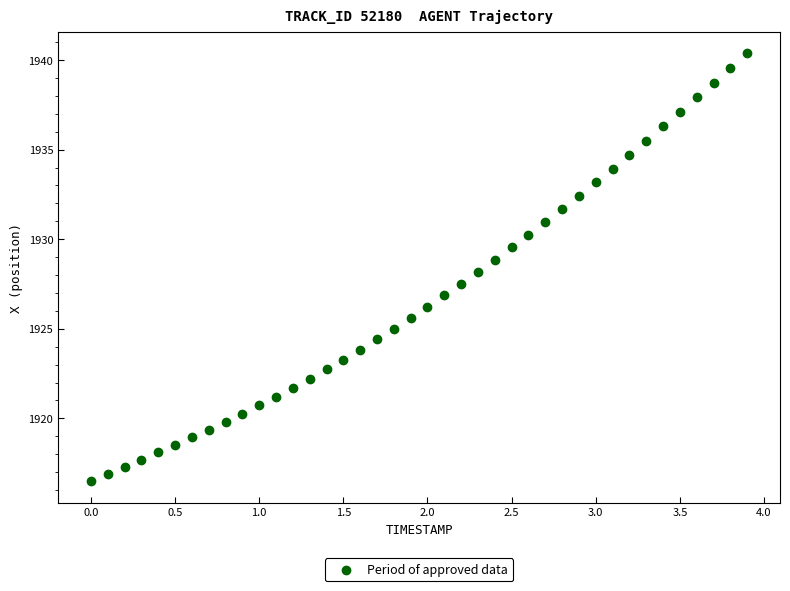

What is the range of Y values (max minus min)?

23.9